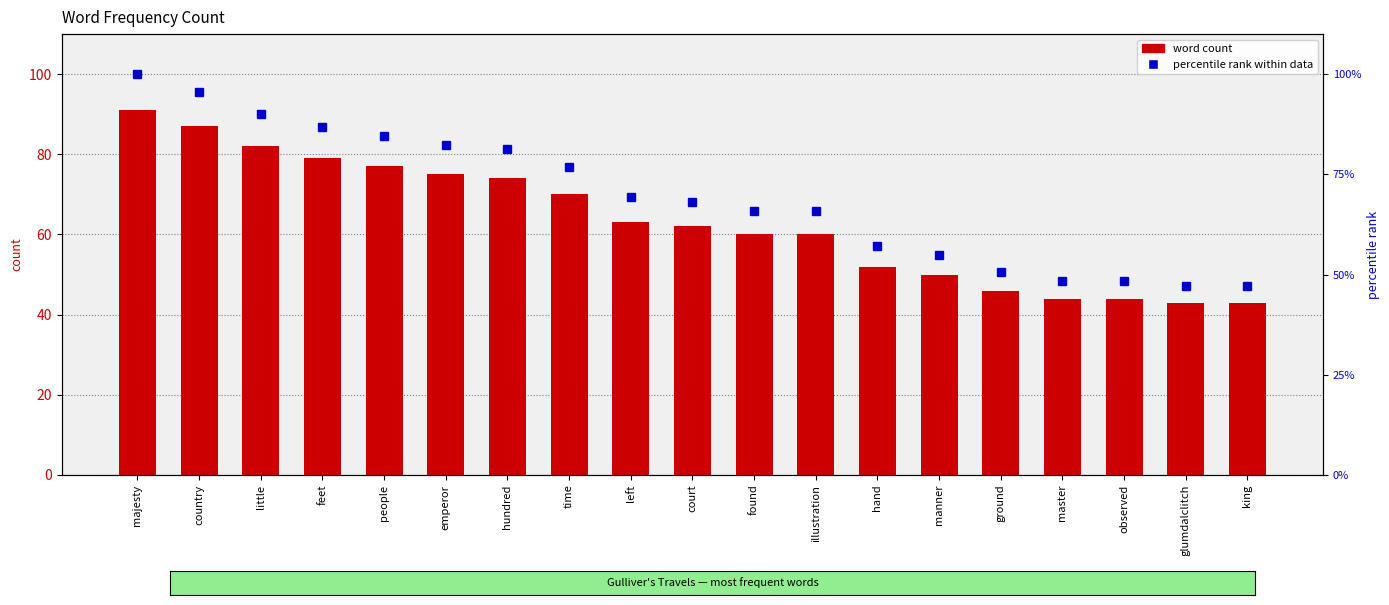

At which label is percentile rank within data closest to 73?

left